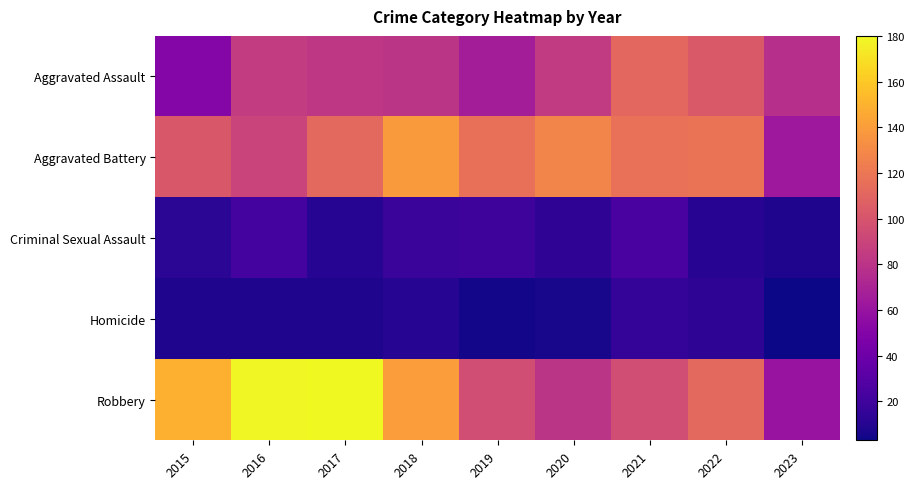

At how many categories does at least one series exceed 102?

8